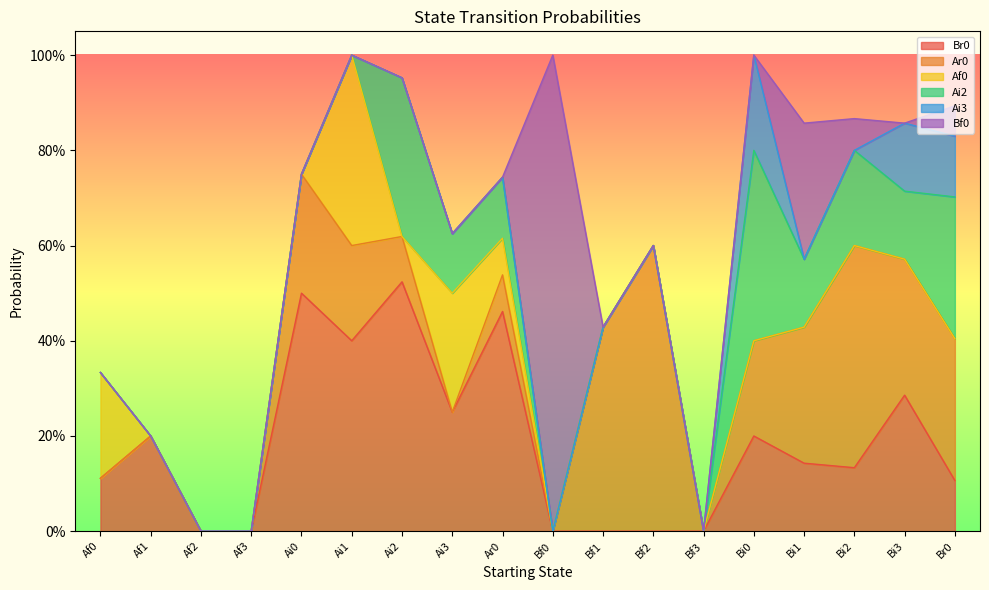

Reading left to right, what are all the values shown in this chart?

Br0: Af0=0.1	Af1=0.2	Af2=0.0	Af3=0.0	Ai0=0.5	Ai1=0.4	Ai2=0.5	Ai3=0.2	Ar0=0.5	Bf0=0.0	Bf1=0.0	Bf2=0.0	Bf3=0.0	Bi0=0.2	Bi1=0.1	Bi2=0.1	Bi3=0.3	Br0=0.1
Ar0: Af0=0.0	Af1=0.0	Af2=0.0	Af3=0.0	Ai0=0.2	Ai1=0.2	Ai2=0.1	Ai3=0.0	Ar0=0.1	Bf0=0.0	Bf1=0.4	Bf2=0.6	Bf3=0.0	Bi0=0.2	Bi1=0.3	Bi2=0.5	Bi3=0.3	Br0=0.3
Af0: Af0=0.2	Af1=0.0	Af2=0.0	Af3=0.0	Ai0=0.0	Ai1=0.4	Ai2=0.0	Ai3=0.2	Ar0=0.1	Bf0=0.0	Bf1=0.0	Bf2=0.0	Bf3=0.0	Bi0=0.0	Bi1=0.0	Bi2=0.0	Bi3=0.0	Br0=0.0
Ai2: Af0=0.0	Af1=0.0	Af2=0.0	Af3=0.0	Ai0=0.0	Ai1=0.0	Ai2=0.3	Ai3=0.1	Ar0=0.1	Bf0=0.0	Bf1=0.0	Bf2=0.0	Bf3=0.0	Bi0=0.4	Bi1=0.1	Bi2=0.2	Bi3=0.1	Br0=0.3
Ai3: Af0=0.0	Af1=0.0	Af2=0.0	Af3=0.0	Ai0=0.0	Ai1=0.0	Ai2=0.0	Ai3=0.0	Ar0=0.0	Bf0=0.0	Bf1=0.0	Bf2=0.0	Bf3=0.0	Bi0=0.2	Bi1=0.0	Bi2=0.0	Bi3=0.1	Br0=0.1
Bf0: Af0=0.0	Af1=0.0	Af2=0.0	Af3=0.0	Ai0=0.0	Ai1=0.0	Ai2=0.0	Ai3=0.0	Ar0=0.0	Bf0=1.0	Bf1=0.0	Bf2=0.0	Bf3=0.0	Bi0=0.0	Bi1=0.3	Bi2=0.1	Bi3=0.0	Br0=0.1